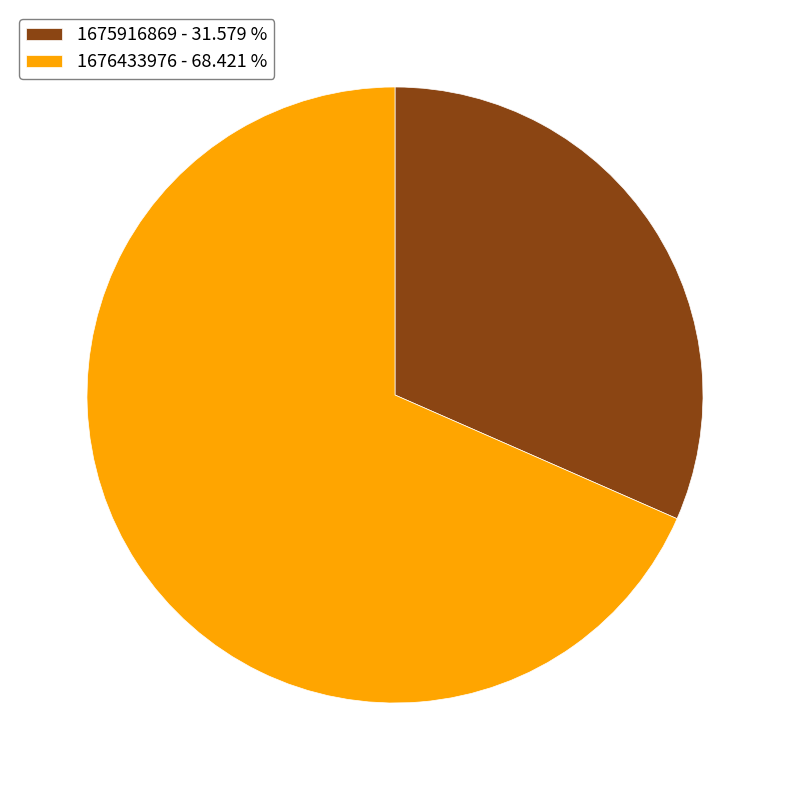

Which slice is the largest?

1676433976